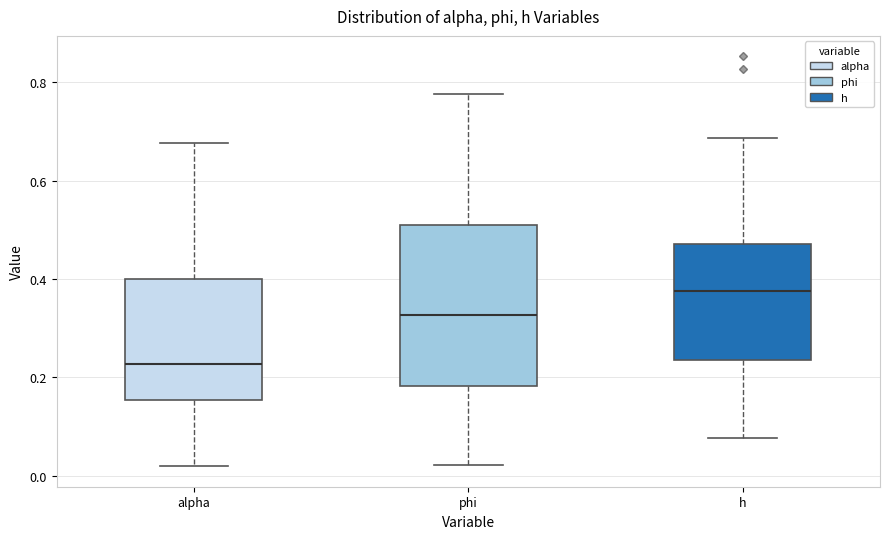

Comparing the boxes themselves (not the whiskers), which one is the tallest?

phi